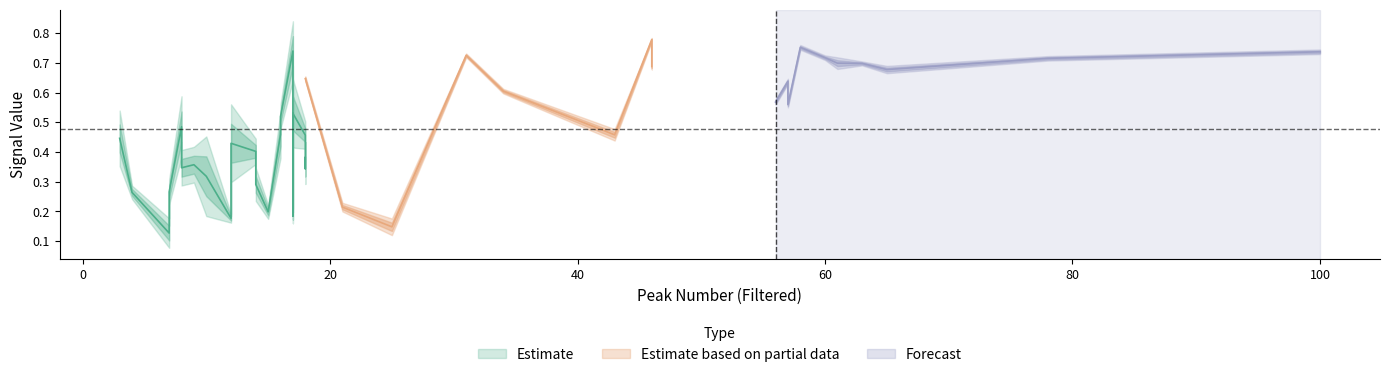

The std_filtered series shows 0.0 at 16. True or false?

False